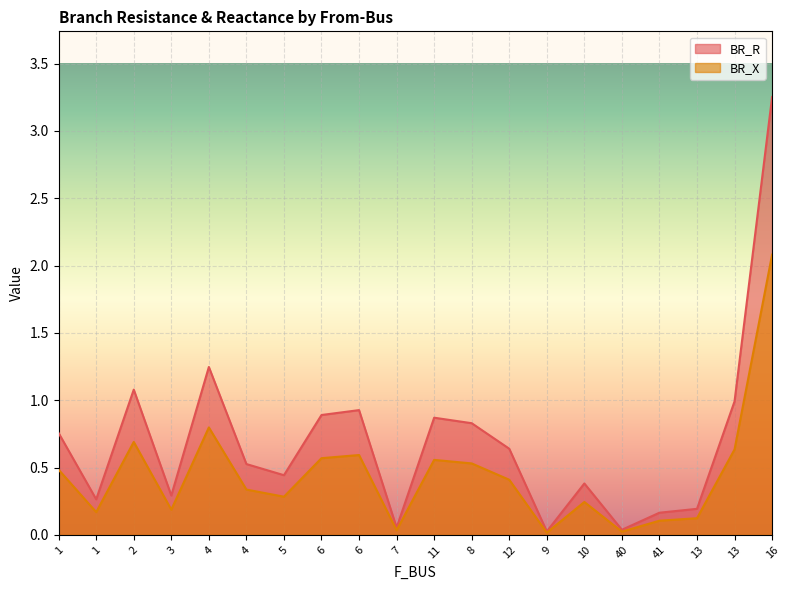

At which category does the chart reach its minimum across all series?

9